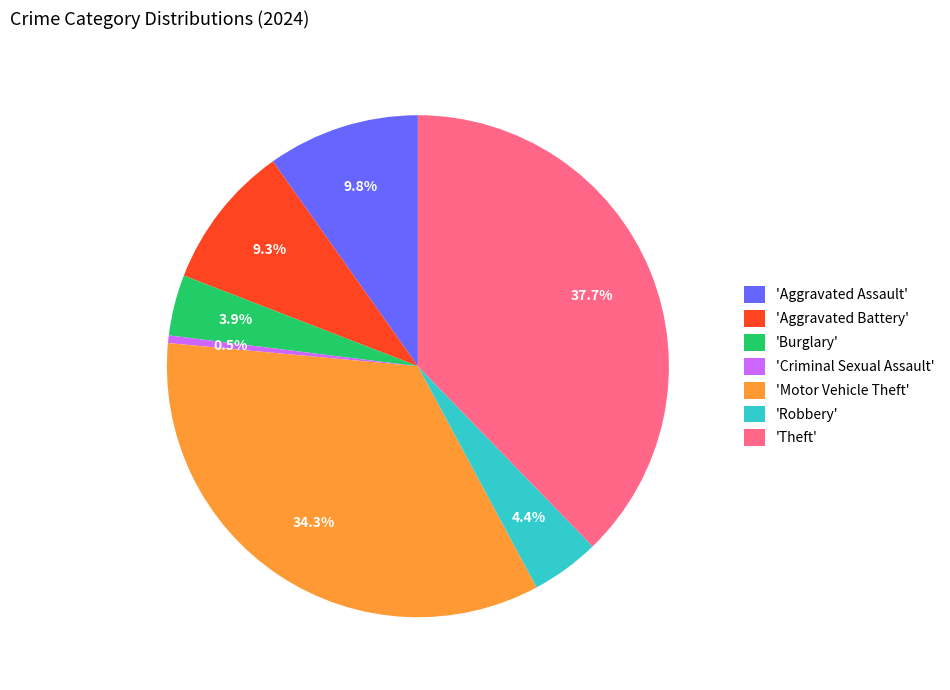

Does any single category account for the majority?

No